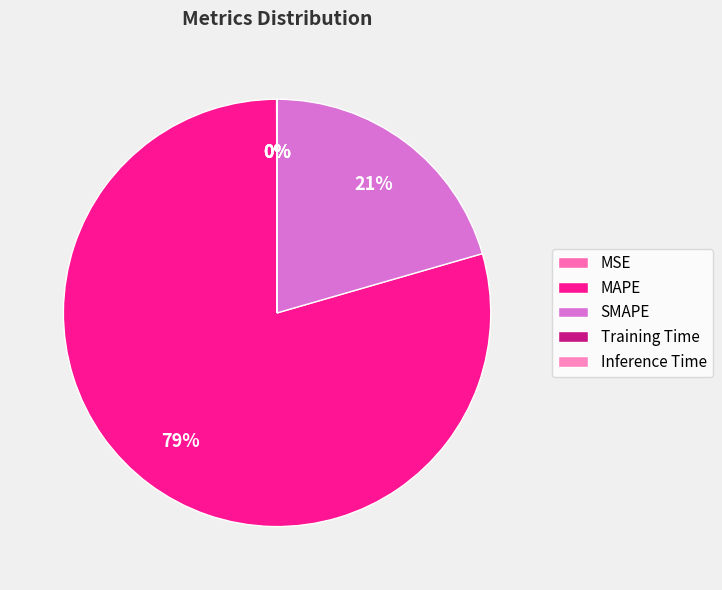

Is it true that MSE is 0% of the pie?

True